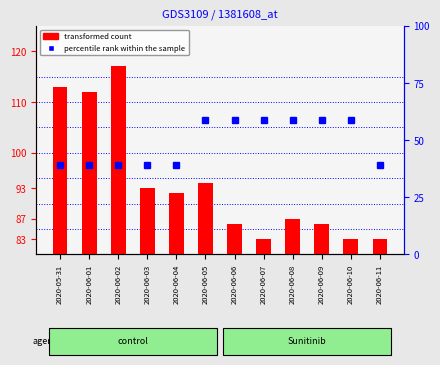

At which label is transformed count closest to 100?

2020-06-05